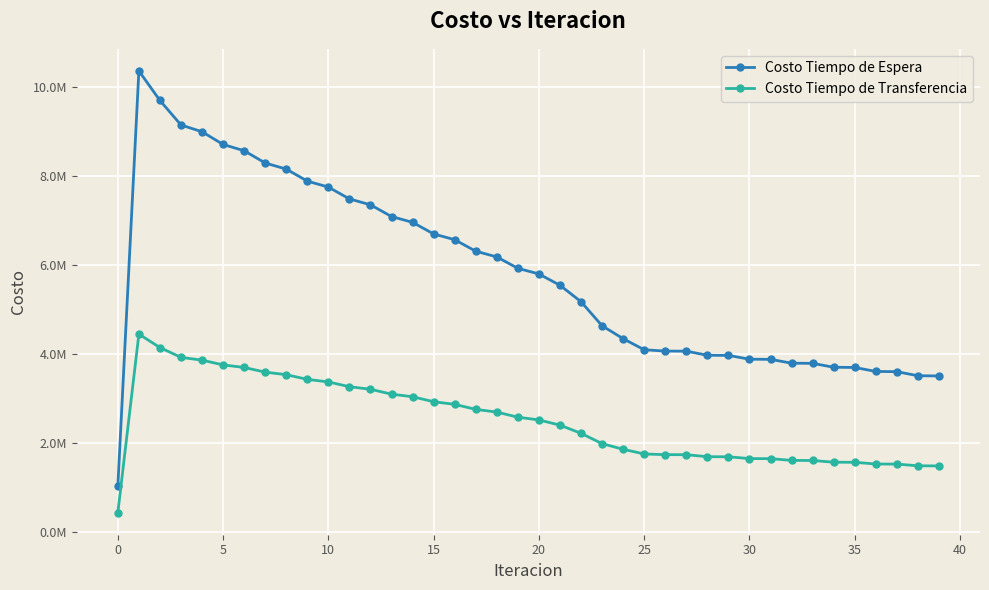

True or false: Costo Tiempo de Transferencia and Costo Tiempo de Espera intersect in this chart.

False